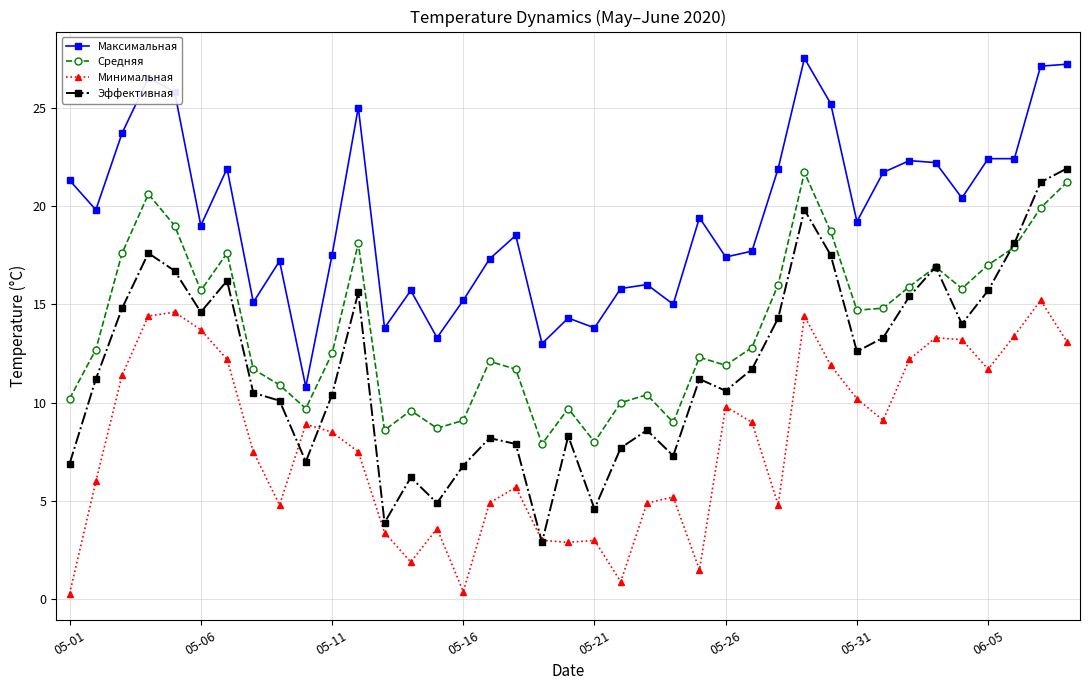

True or false: Эффективная has more than 1 interior local peaks.

True